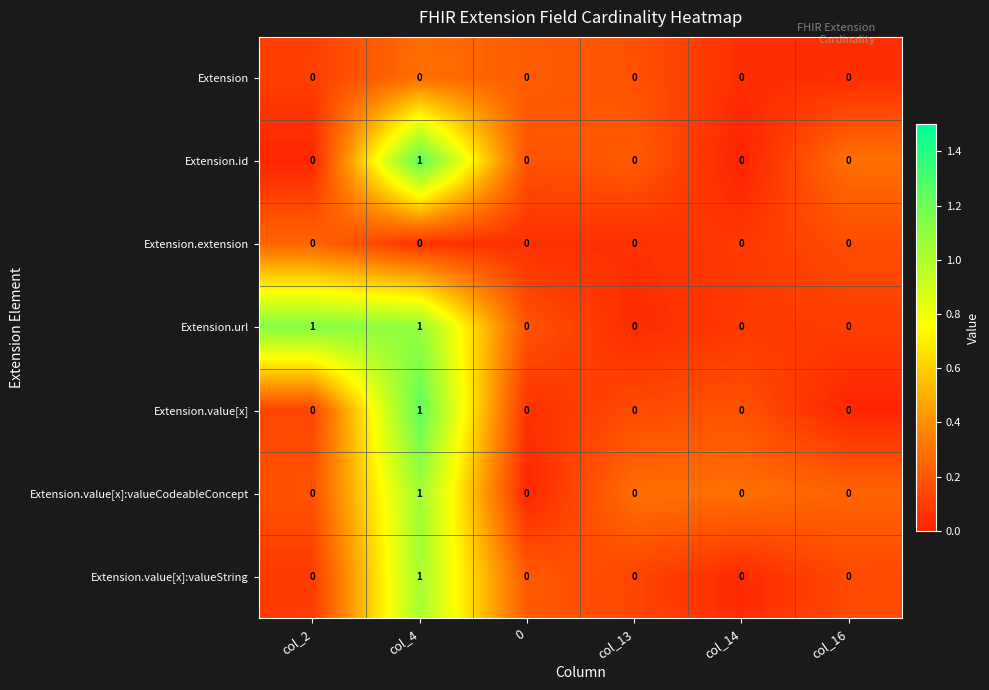

The Extension.value[x] series shows -1 at col_13. True or false?

False